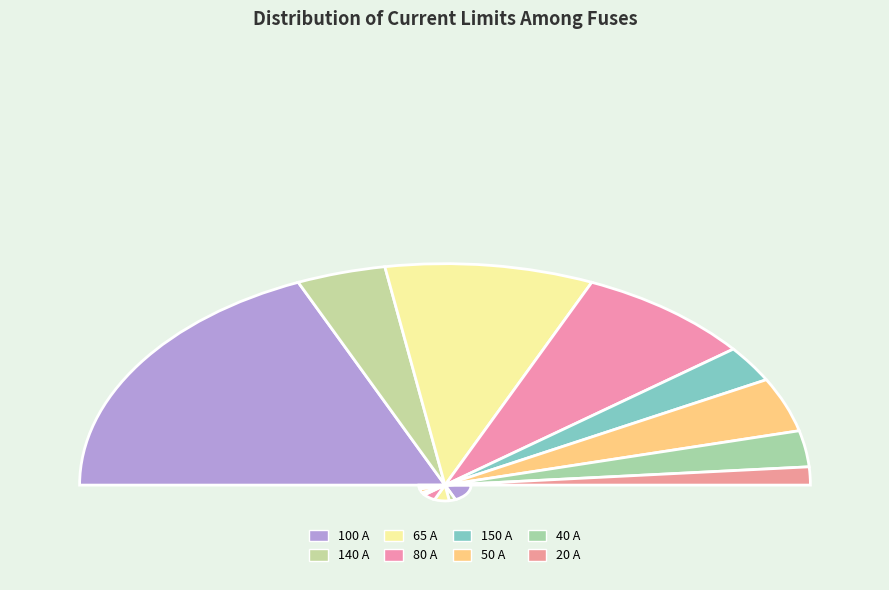

Do 21 and 150 together represent more than half of the pie?

No